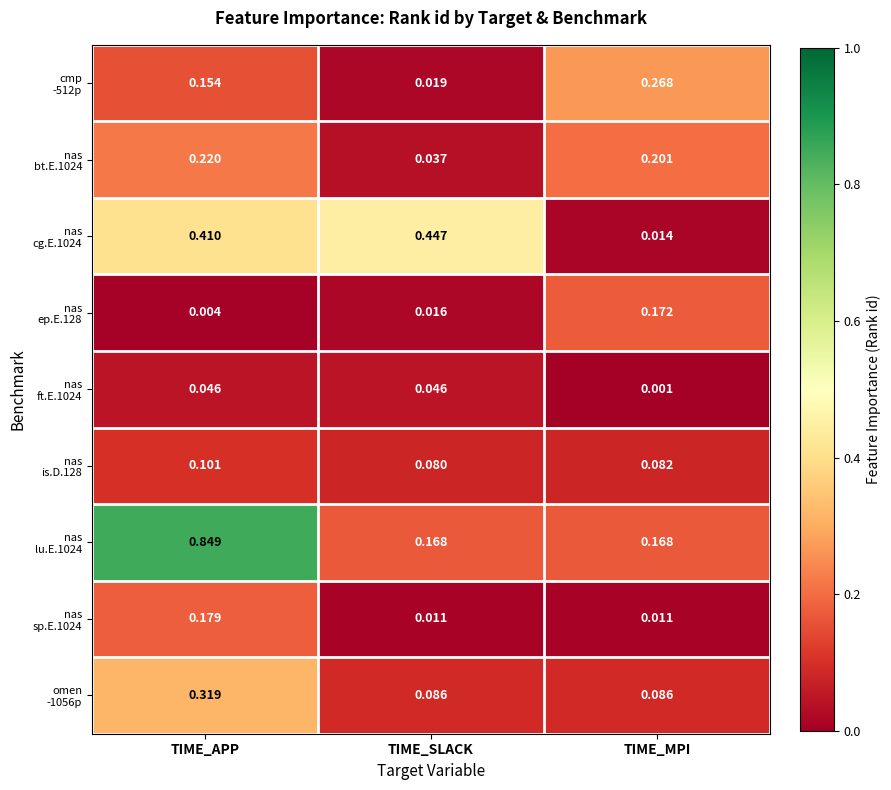

At which category is the sum across all series the highest?

TIME_APP